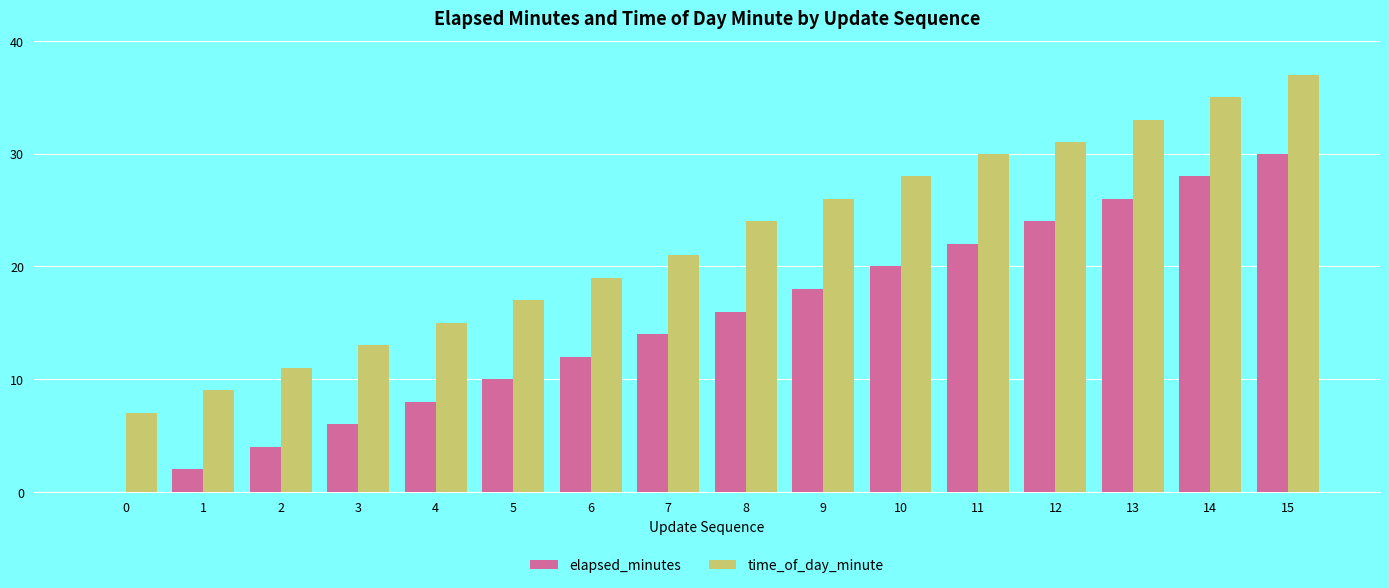

What is the sum of all elapsed_minutes values?

240